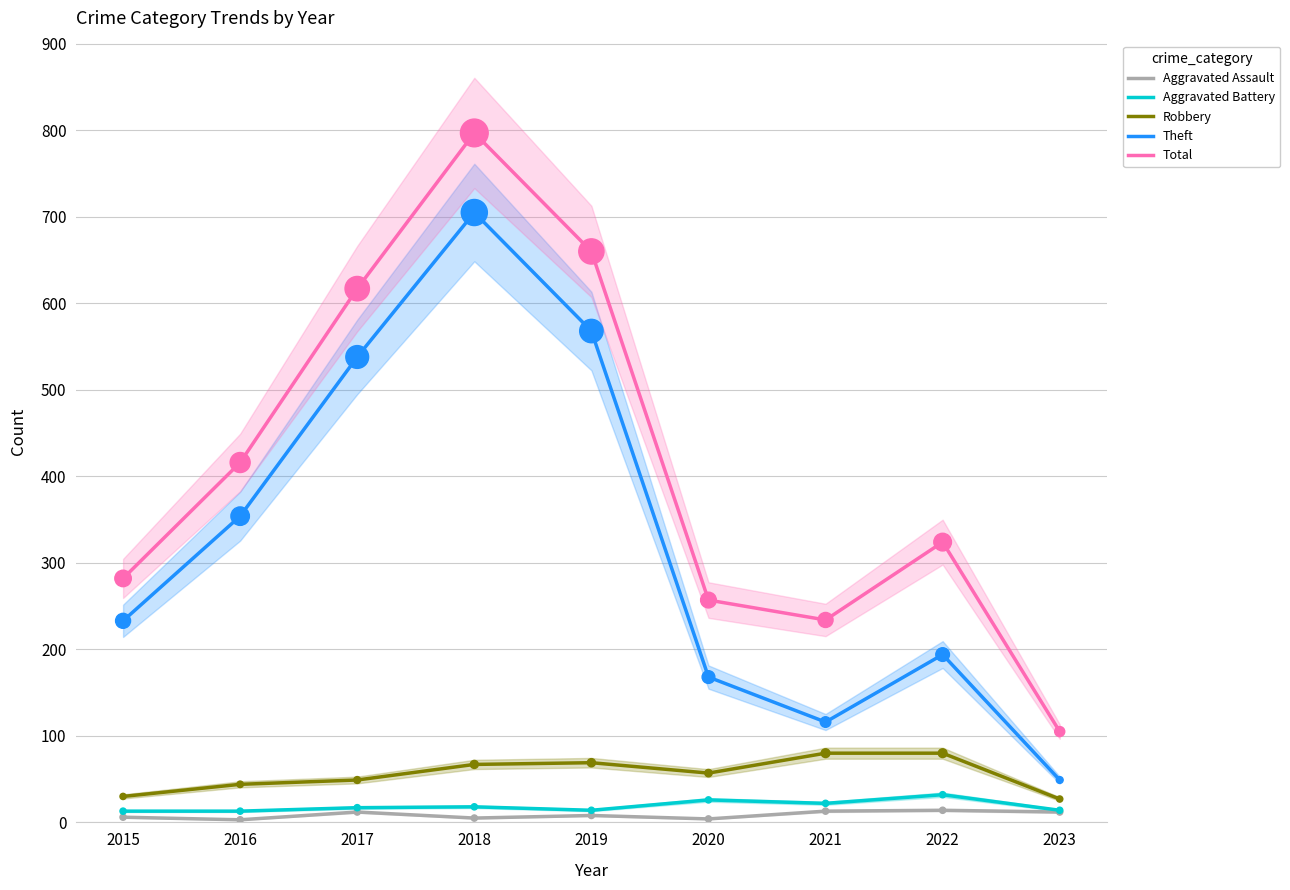

Is the value of Aggravated Assault at 2020 greater than the value of Aggravated Battery at 2018?

No